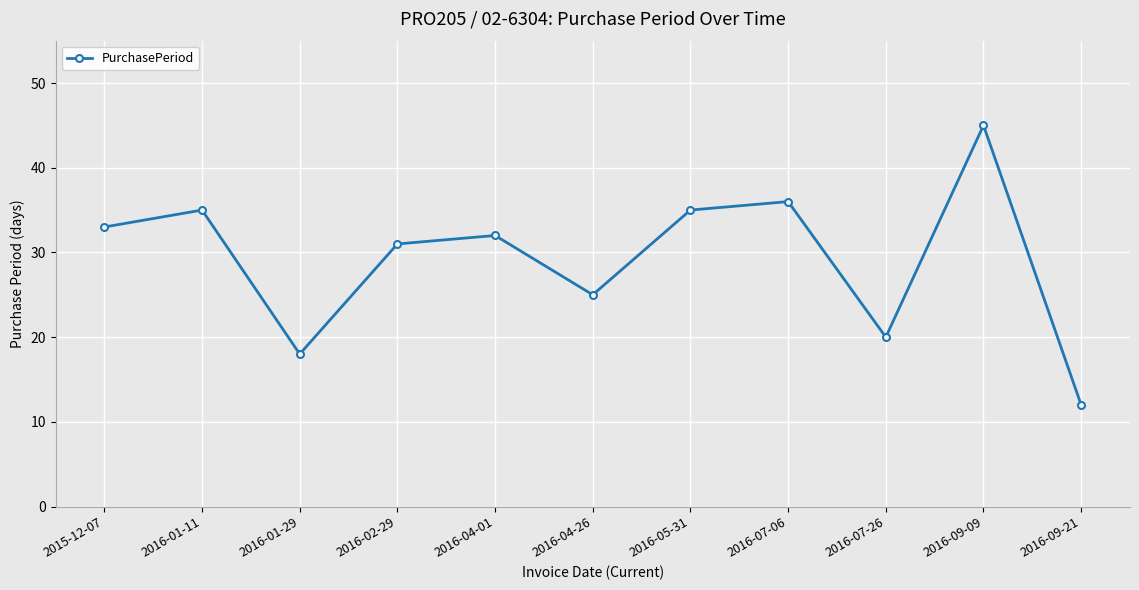

What is the sum of the values at 2016-01-29 and 2015-12-07?

51